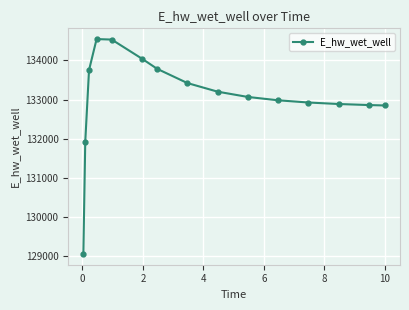

What is the difference between the maximum and minimum values?

5507.9